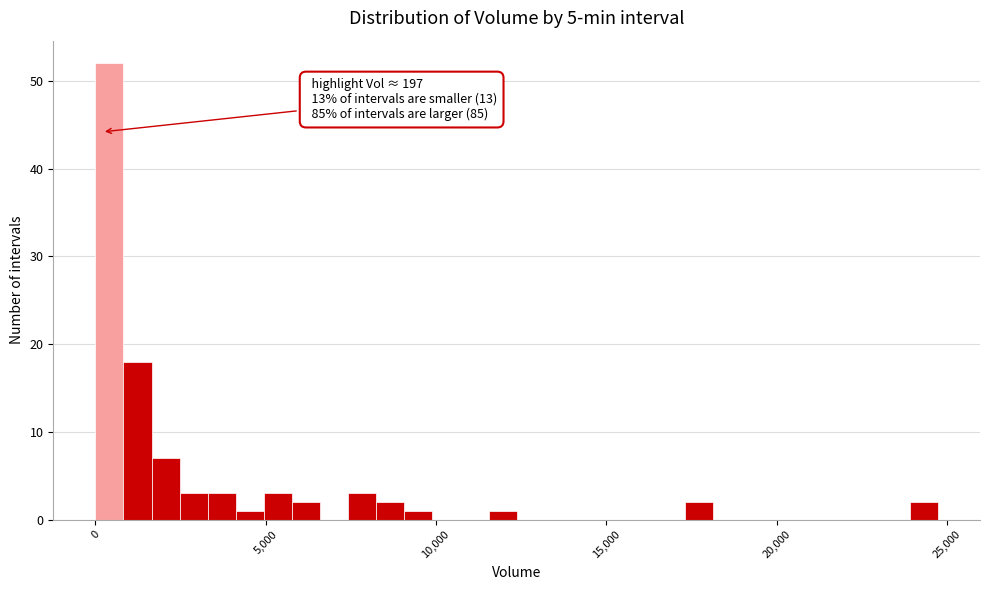

Read against the x-axis, roughly where is the centre of the tallest bar?

500